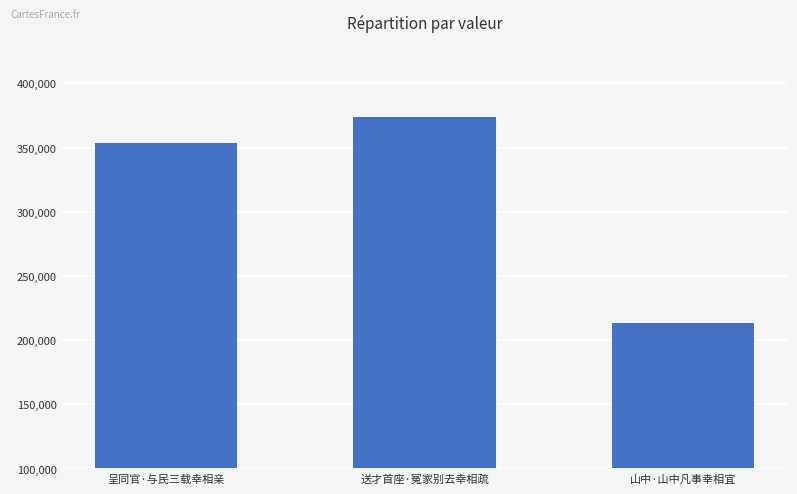

Between 送才首座·冤家别去幸相疏 and 呈同官·与民三载幸相亲, which is larger?

送才首座·冤家别去幸相疏